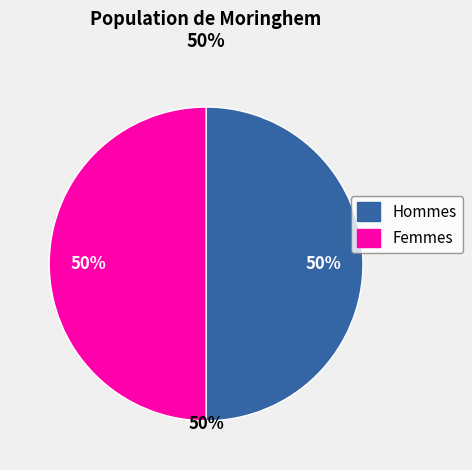

Is it true that GR=23 is 7% of the pie?

False